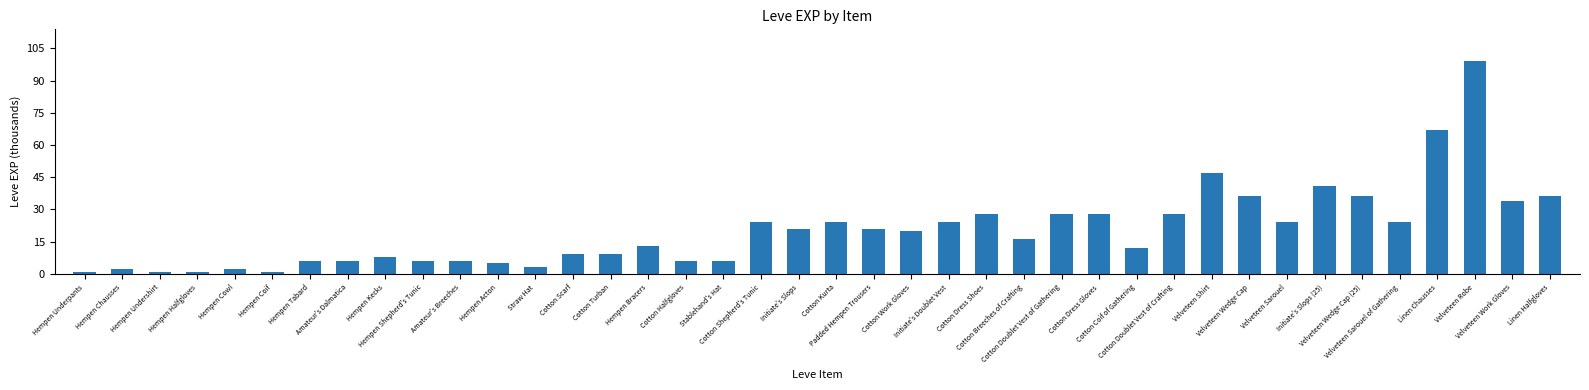

Reading left to right, transcribe all the data shown in this chart.

1	2	1	1	2	1	6	6	8	6	6	5	3	9	9	13	6	6	24	21	24	21	20	24	28	16	28	28	12	28	47	36	24	41	36	24	67	99	34	36